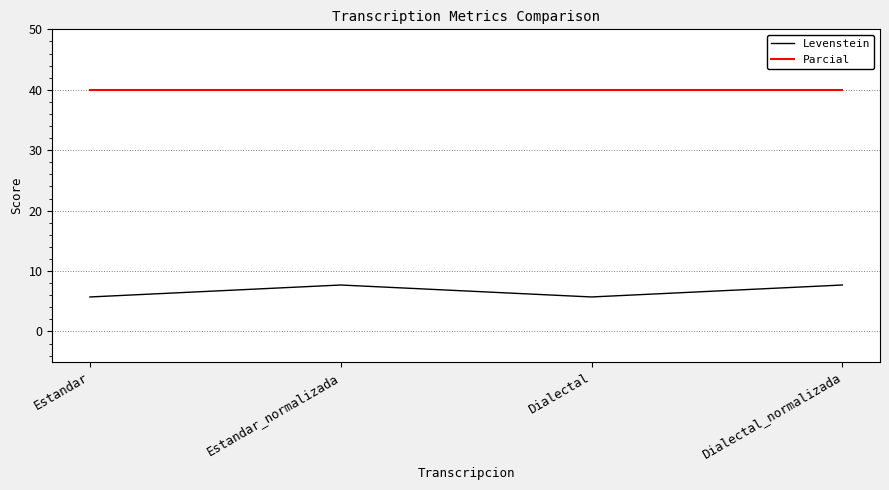

True or false: Parcial and Levenstein cross at least once.

False